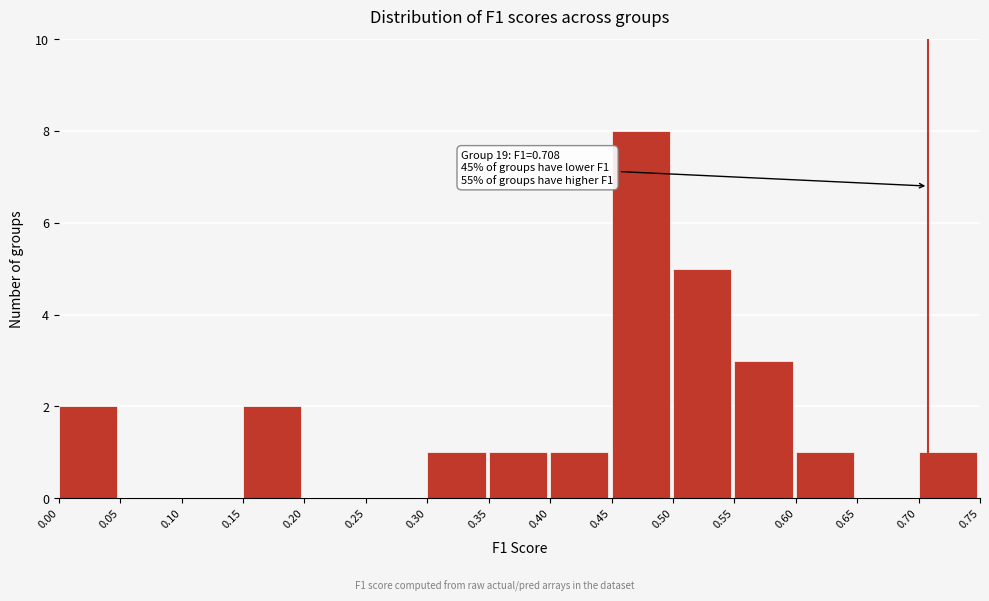

Which range on the x-axis has the tallest bar?

0.45 to 0.50